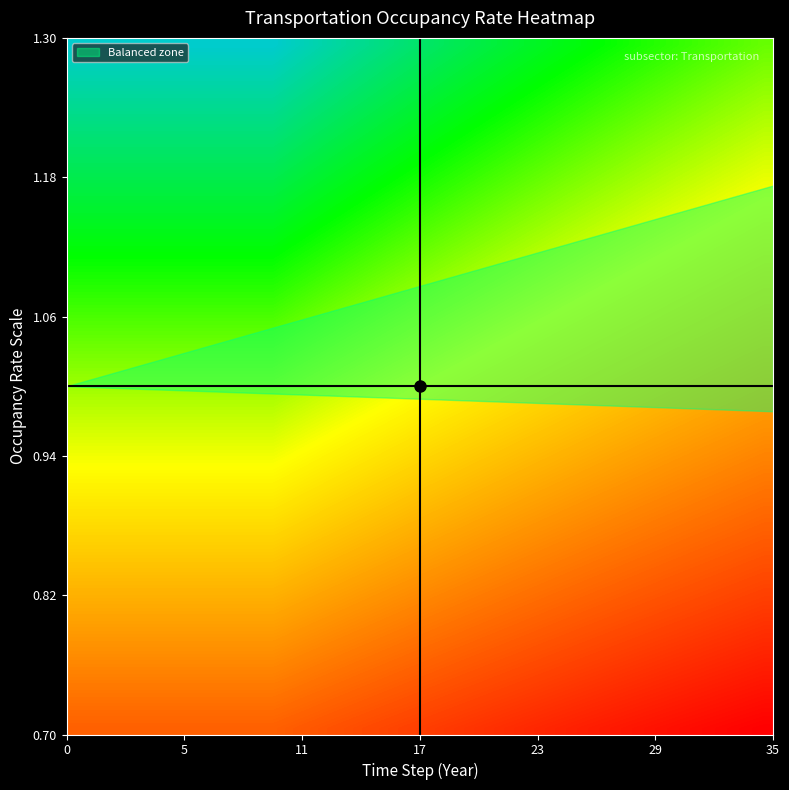

How many distinct data groups are displayed?

1